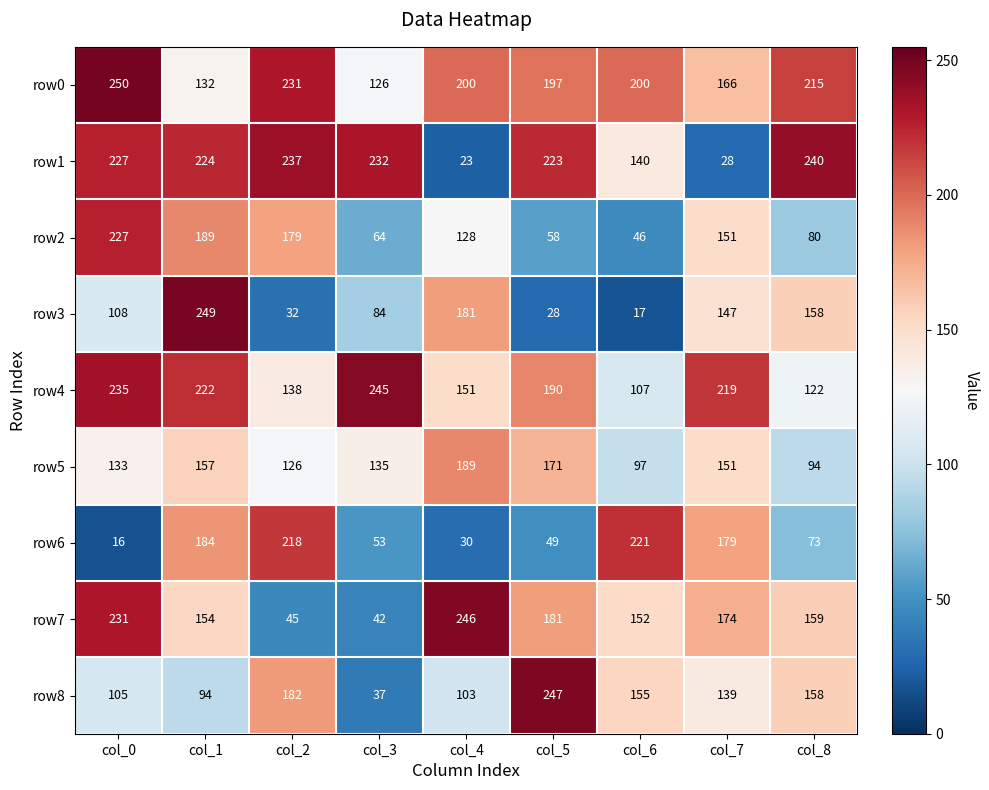

The value of row8 at col_0 is 105. True or false?

True